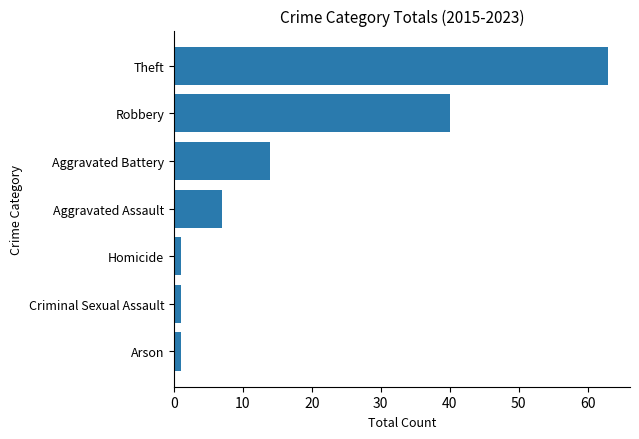

What is the maximum value shown in the chart?

63